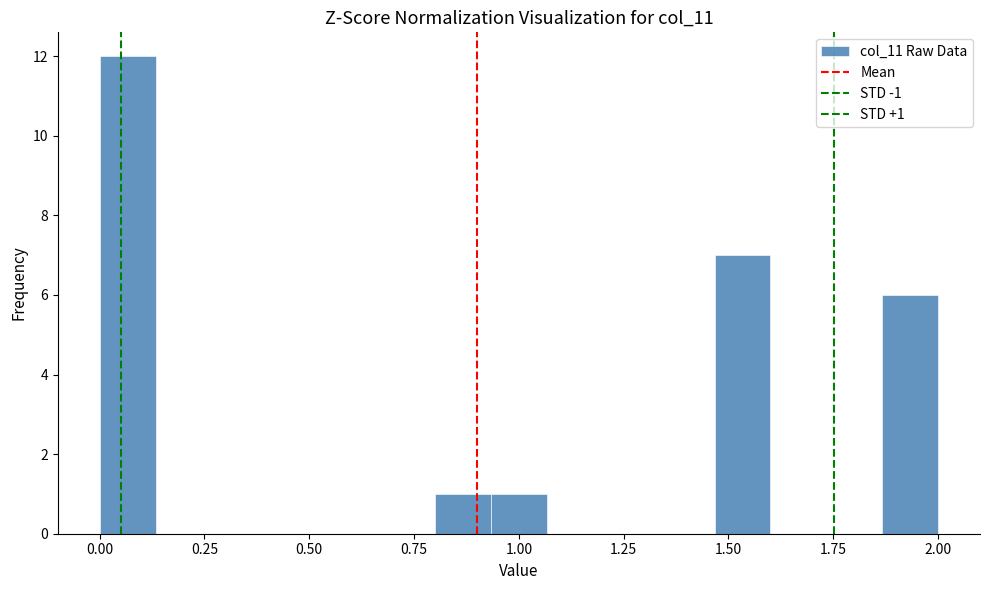

Around what value on the x-axis is the tallest bar? Give the approximate position of its centre, as read against the axis.

0.05